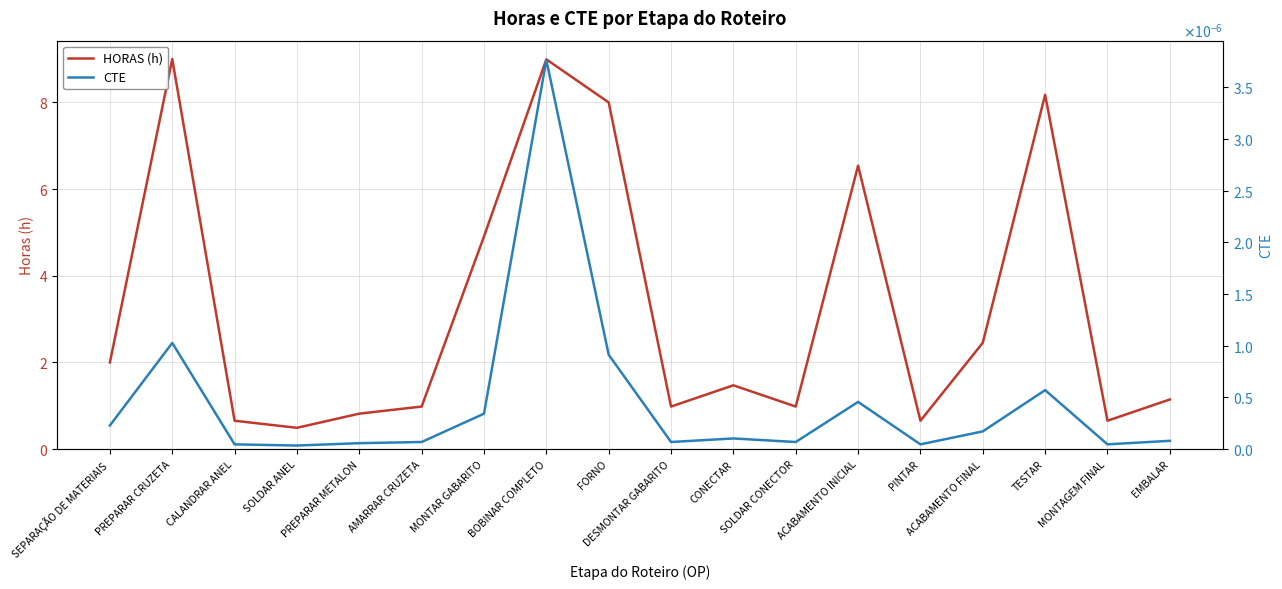

What is the label of the 3rd point from the right?

TESTAR